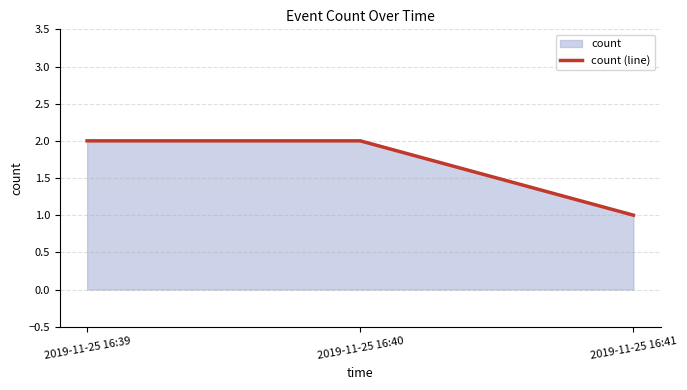

Is it true that the value at 2019-11-25 16:41 is 1?

True